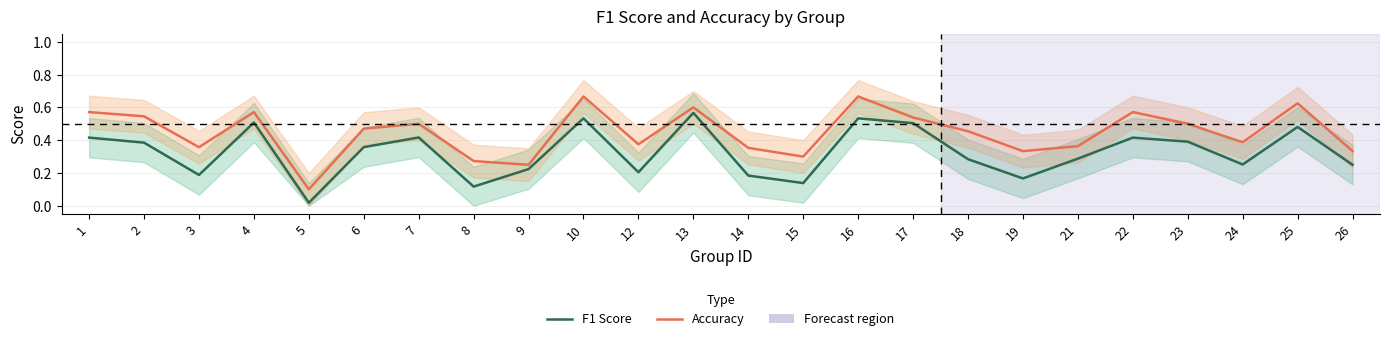

At 1, list the series in order from smallest to largest.

F1 Score, Accuracy